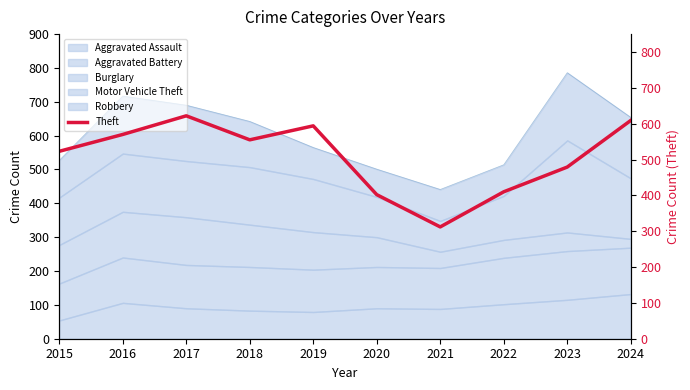

Does the chart display data point markers on the line(s)?

No